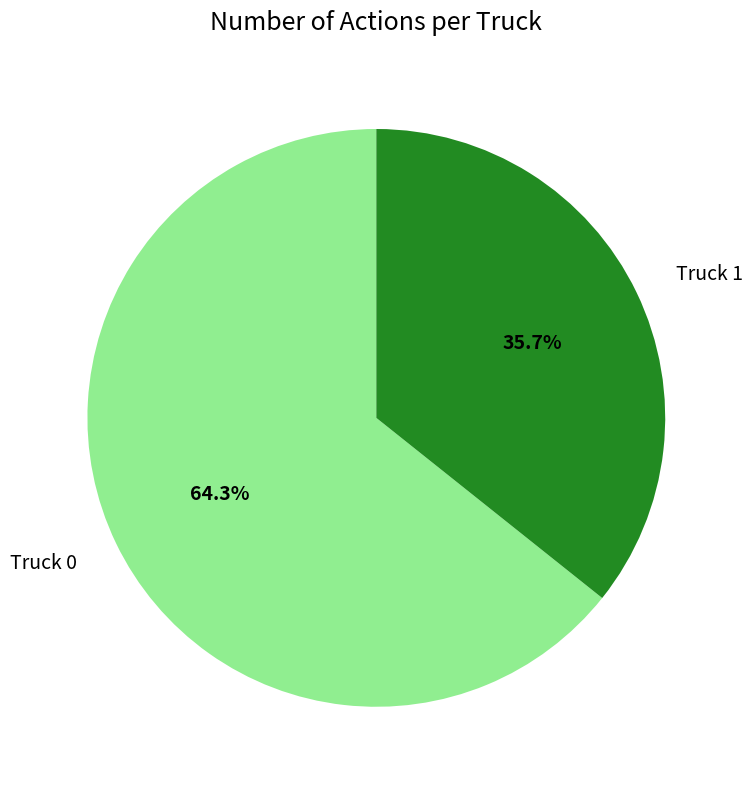

To the nearest percent, what is the average slice percentage?

50%